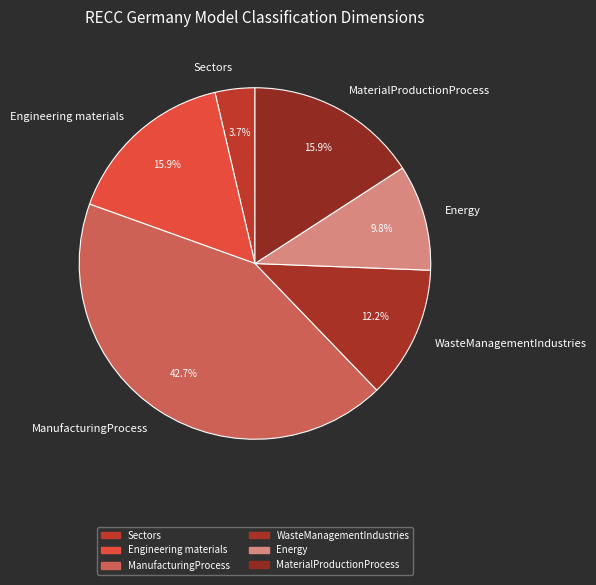

How many slices are in this pie chart?

6